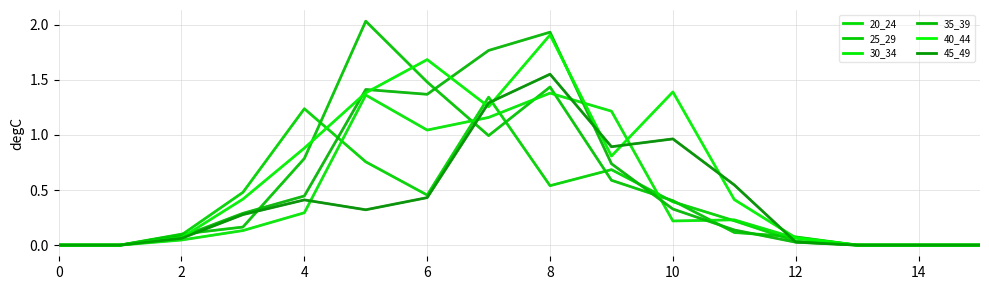

How many interior local peaks does the 40_44 series have?

3